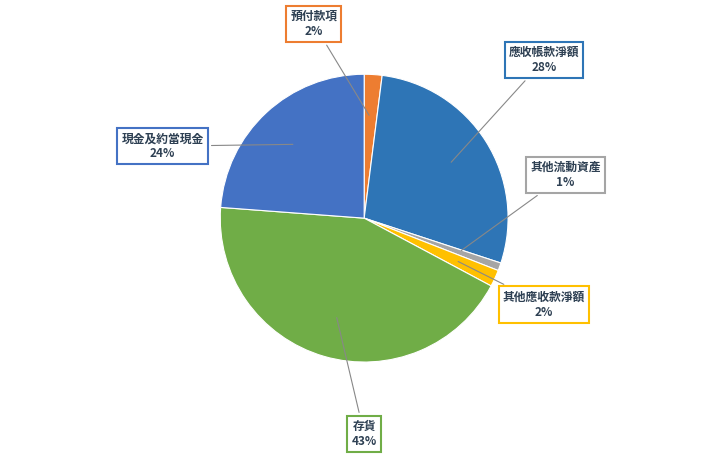

How many slices are in this pie chart?

6